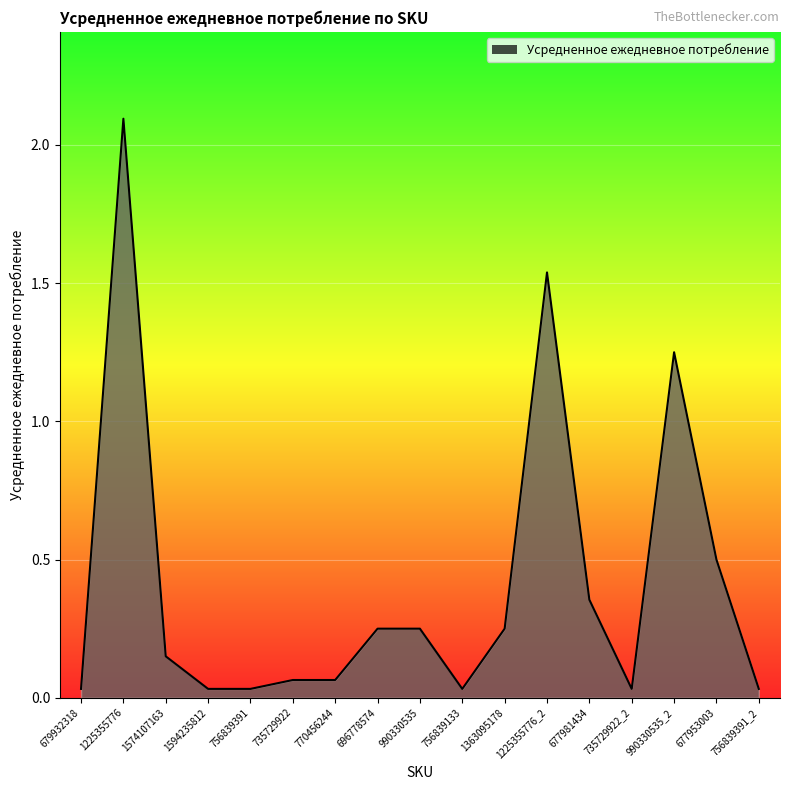

How many categories are shown in the chart?

17